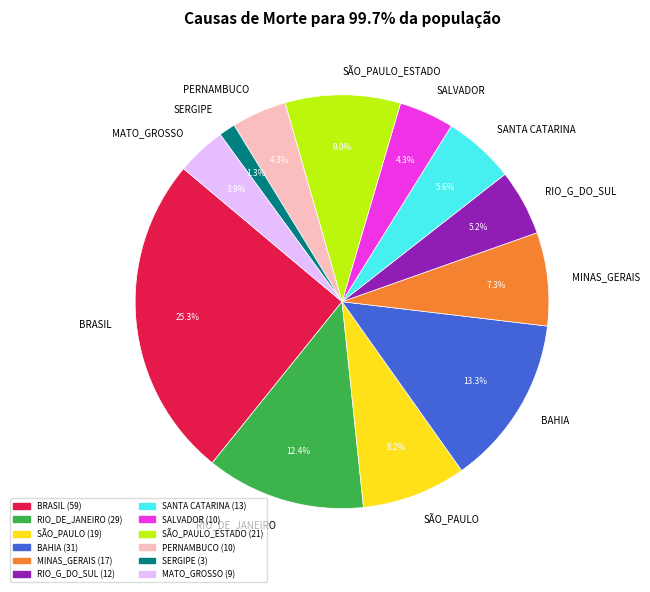

Count the number of slices in the pie.

12